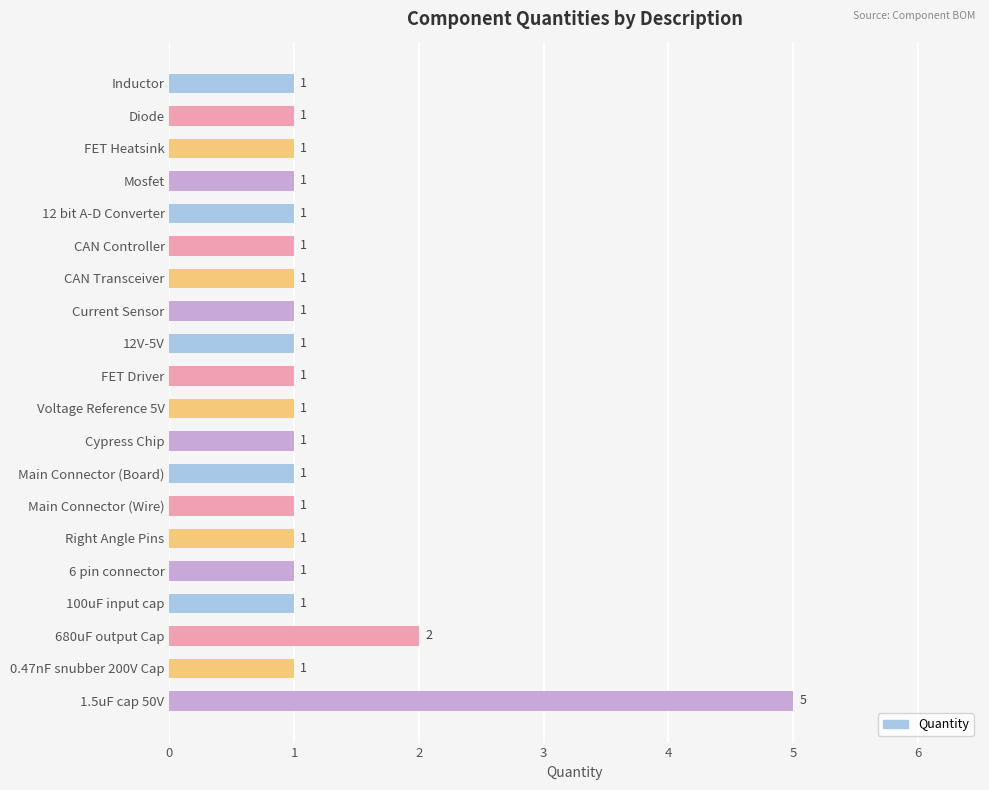

At which label is the value closest to 3?

680uF output Cap